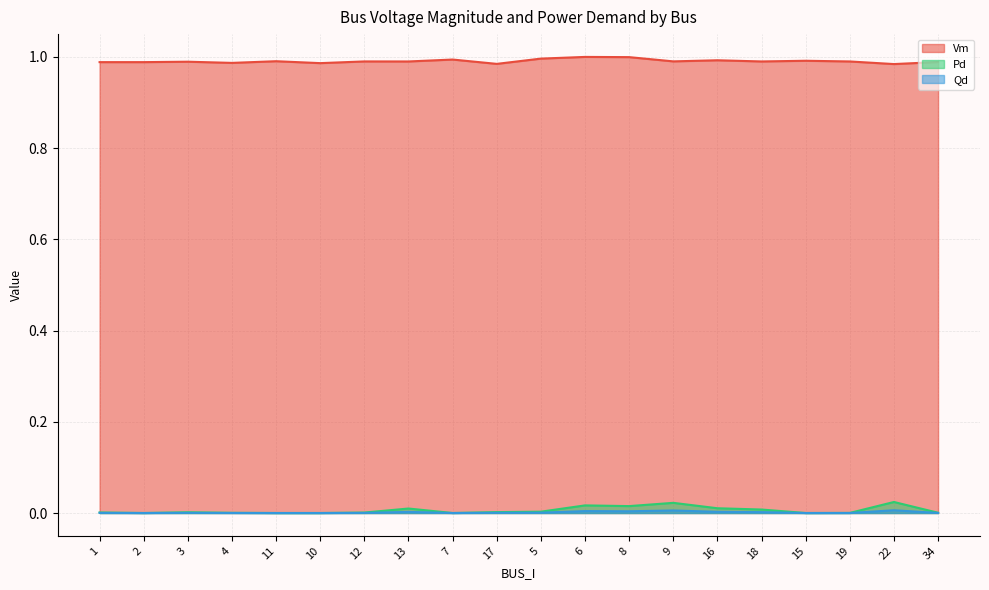

Is it true that Vm equals 1.0 at 17?

True